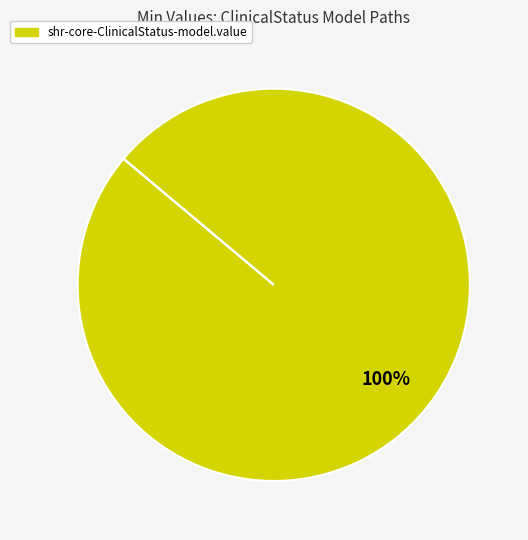

Does any single category account for the majority?

Yes